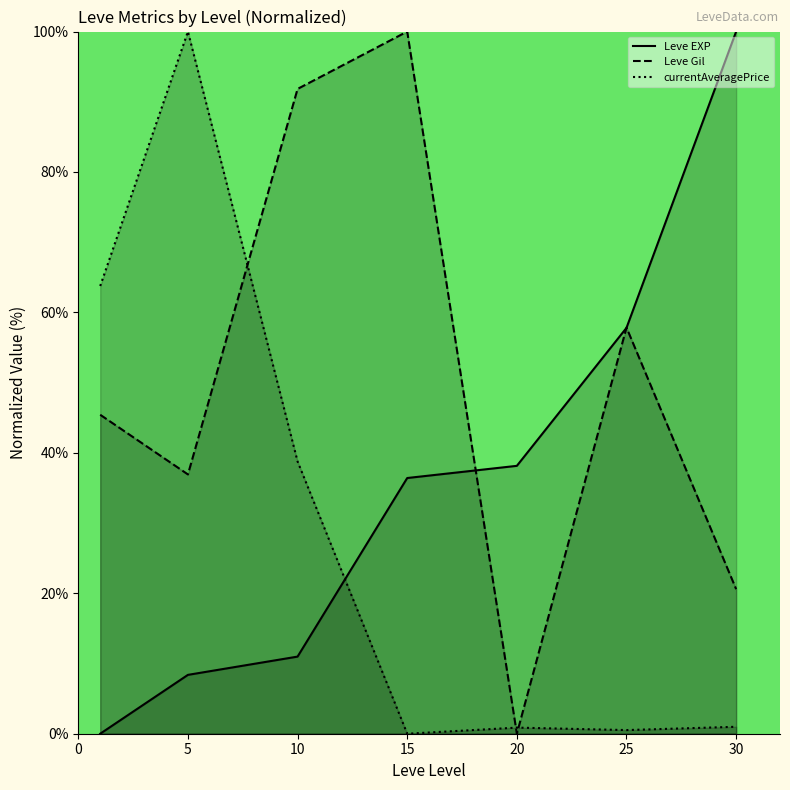

Where do Leve EXP and currentAveragePrice first cross each other?

10 and 15